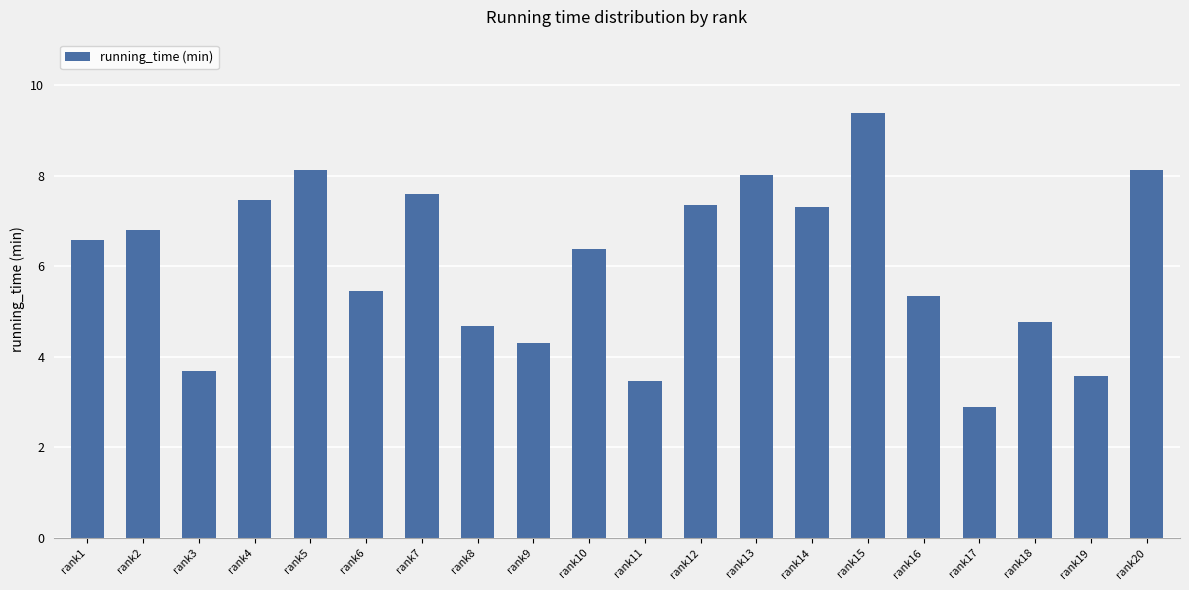

Are the bars horizontal?

No